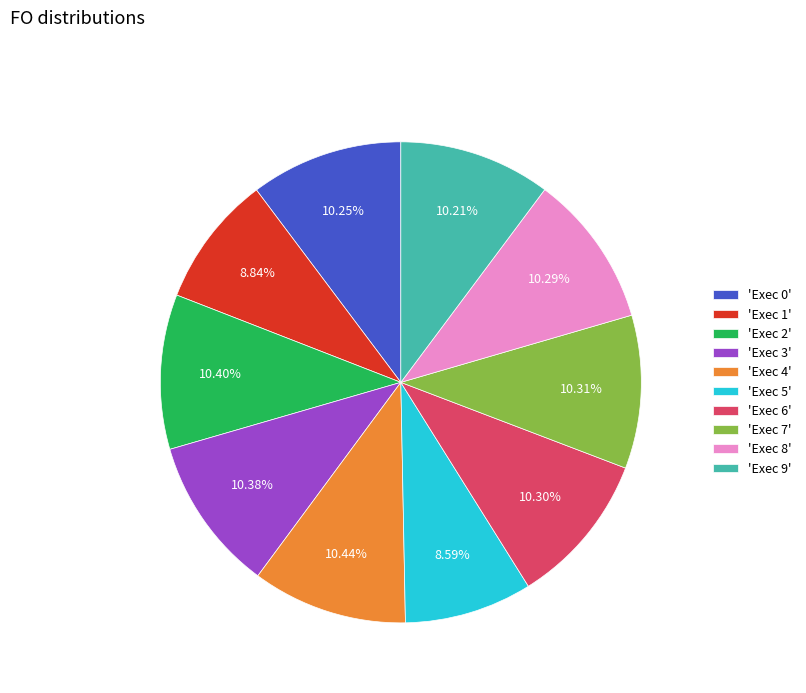

Is the sum of 'Exec 6' and 'Exec 4' greater than half?

No